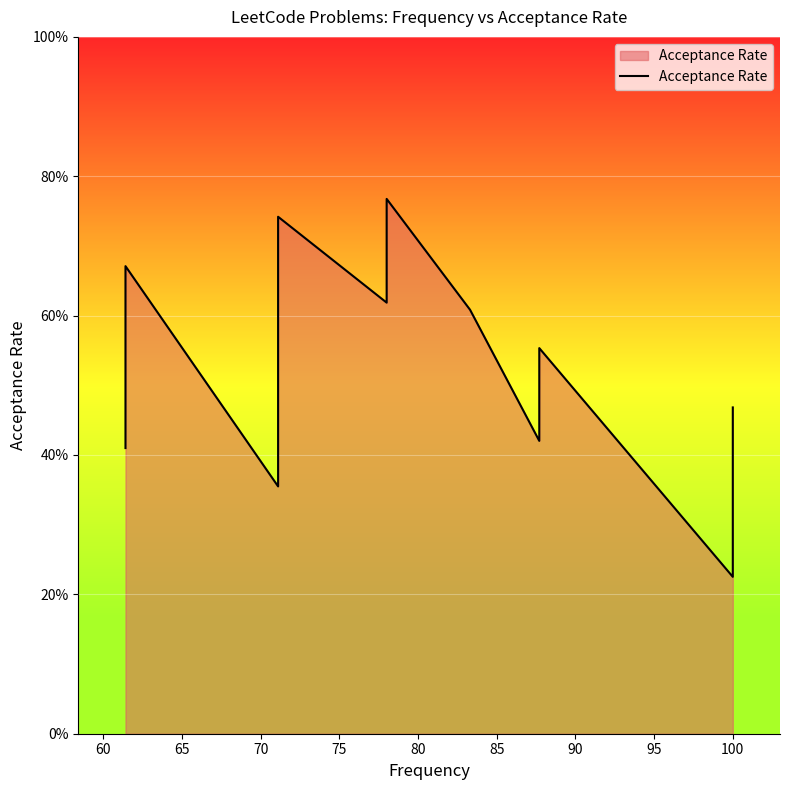

What is the maximum value shown in the chart?

0.8